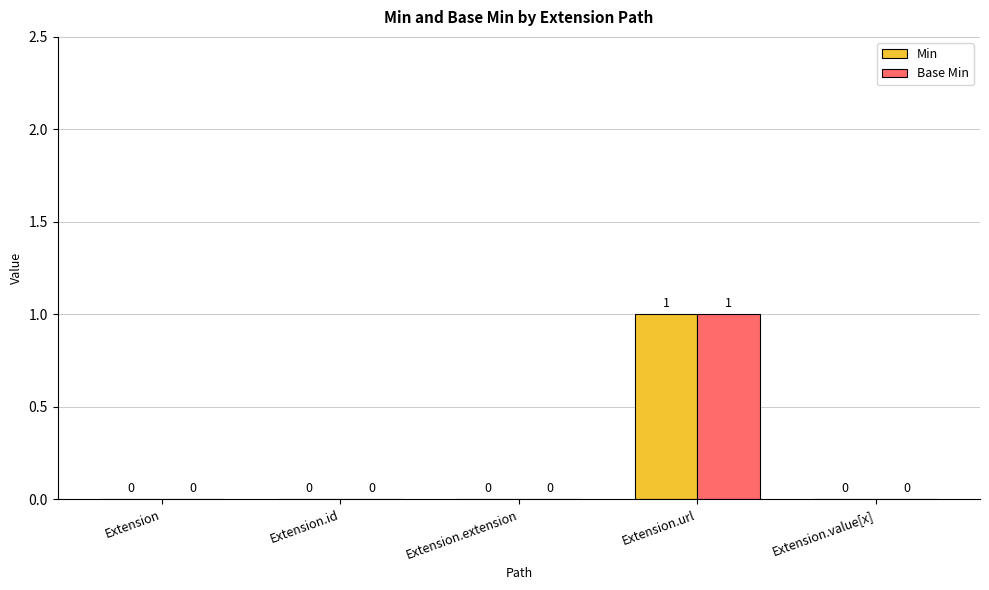

At which category is the sum across all series the highest?

Extension.url